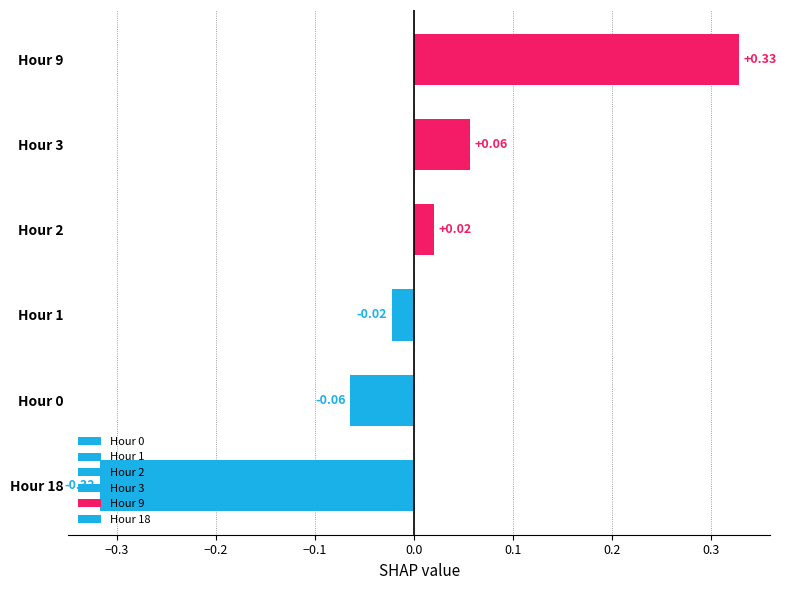

What is the sum of the values at Hour 18 and Hour 0?

-0.4